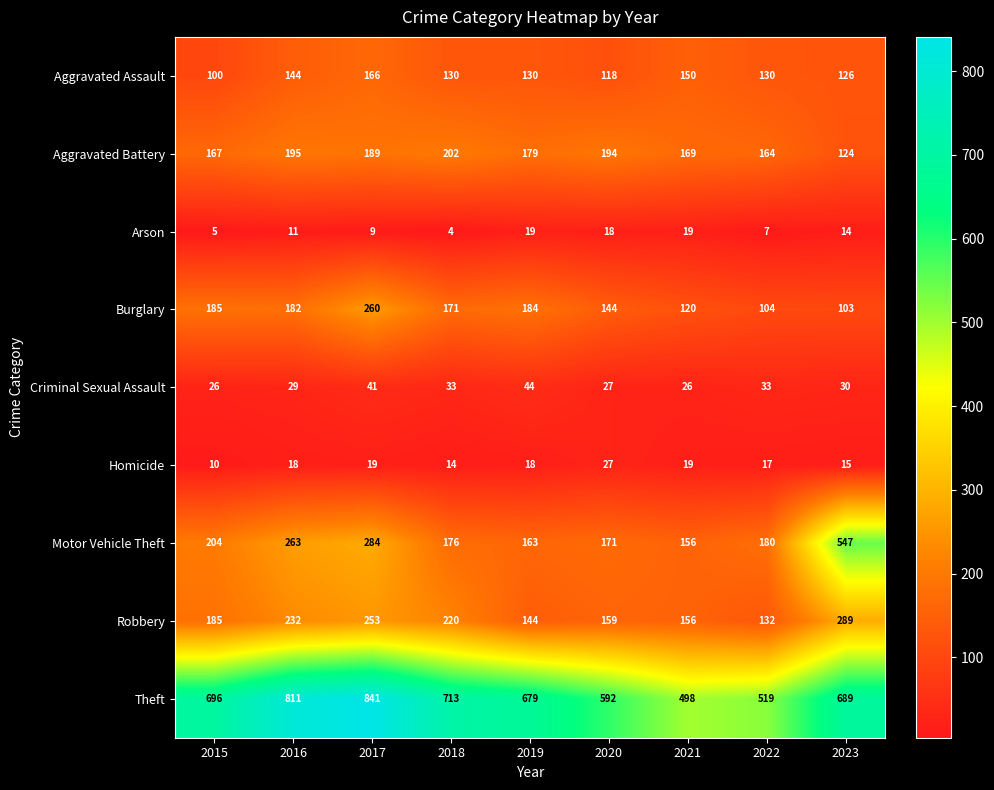

What is the difference between the second highest and second lowest values in the Homicide series?

5